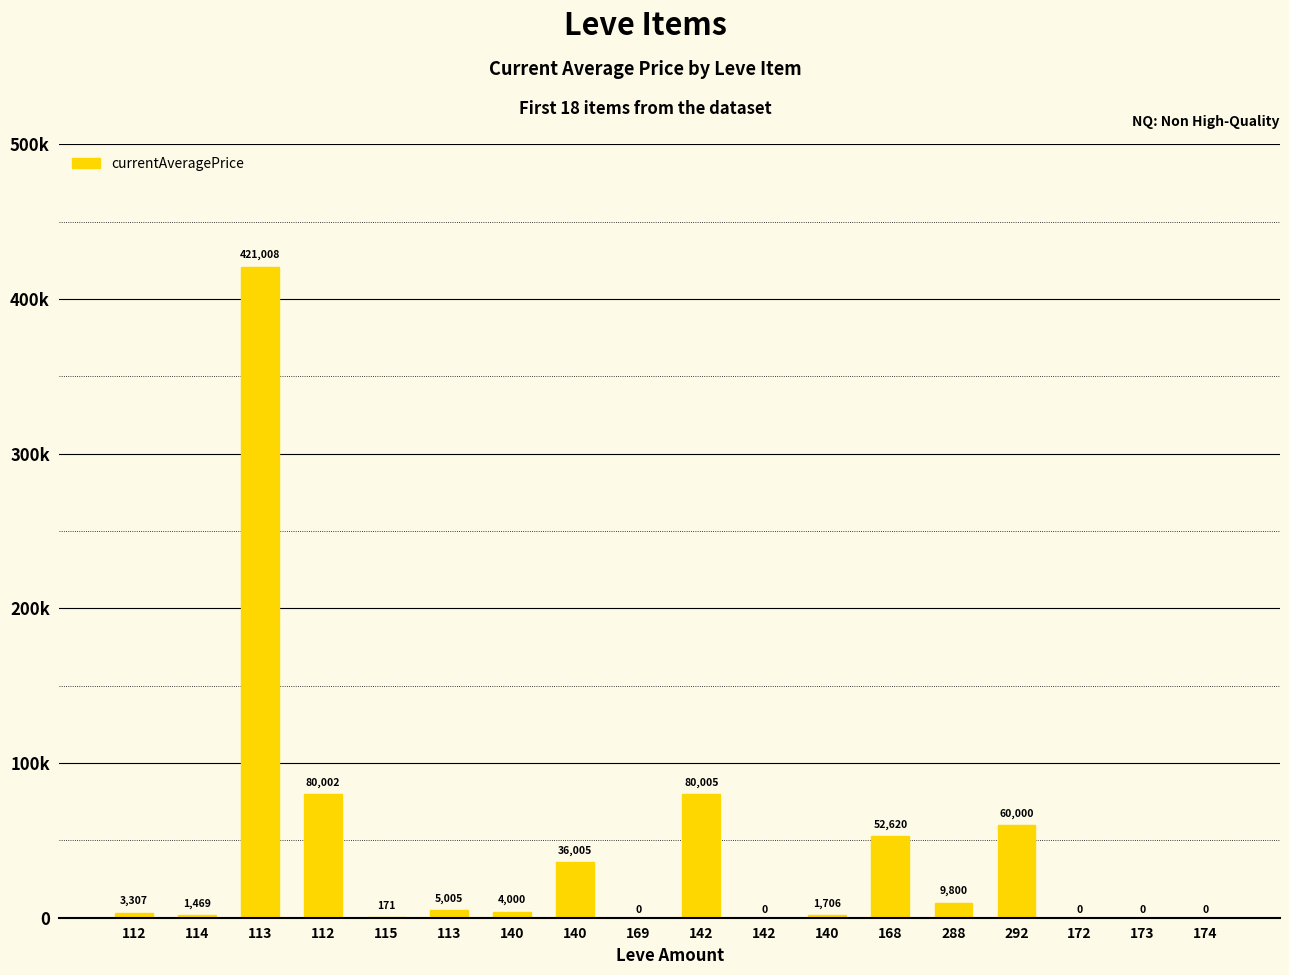

Rank the categories by value from lowest to highest.

169, 142, 172, 173, 174, 115, 114, 140, 112, 140, 113, 288, 140, 168, 292, 112, 142, 113